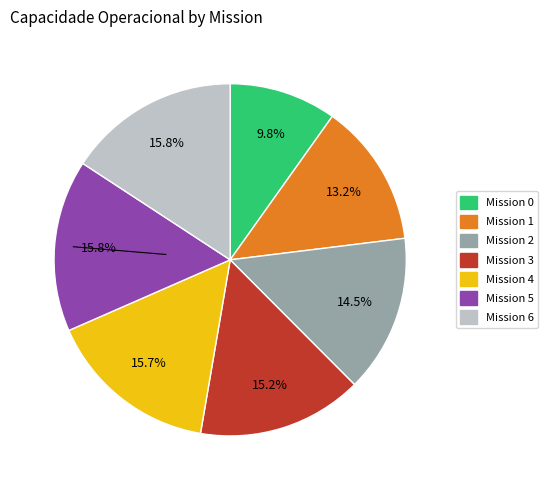

Is there a majority slice in this chart?

No